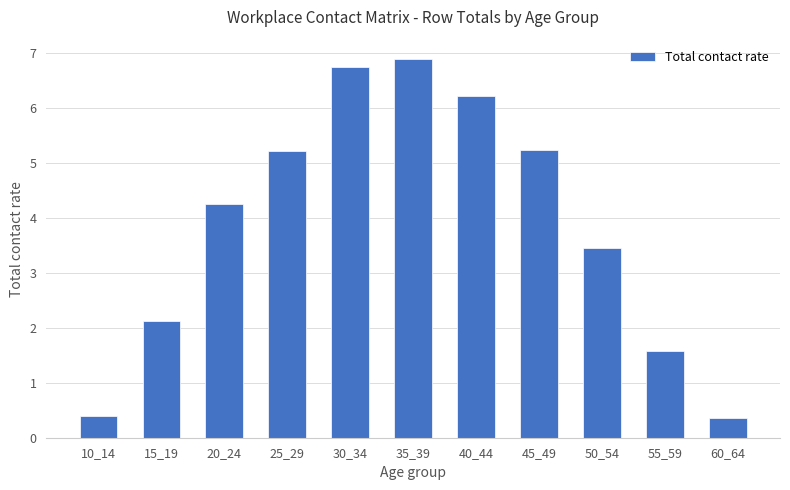

Where does the data first go above 4?

20_24